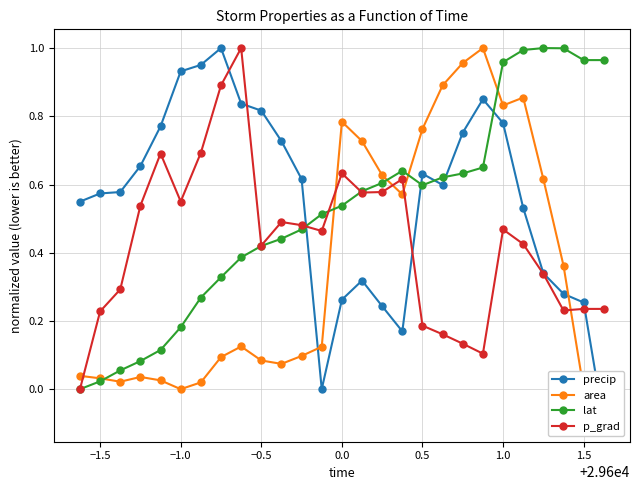

Reading left to right, list all the values displayed in this chart.

precip: 0.5	0.6	0.6	0.7	0.8	0.9	1.0	1.0	0.8	0.8	0.7	0.6	0.0	0.3	0.3	0.2	0.2	0.6	0.6	0.8	0.9	0.8	0.5	0.3	0.3	0.3	-0.1
area: 0.0	0.0	0.0	0.0	0.0	0.0	0.0	0.1	0.1	0.1	0.1	0.1	0.1	0.8	0.7	0.6	0.6	0.8	0.9	1.0	1.0	0.8	0.9	0.6	0.4	0.0	-0.0
lat: 0.0	0.0	0.1	0.1	0.1	0.2	0.3	0.3	0.4	0.4	0.4	0.5	0.5	0.5	0.6	0.6	0.6	0.6	0.6	0.6	0.6	1.0	1.0	1.0	1.0	1.0	1.0
p_grad: 0.0	0.2	0.3	0.5	0.7	0.6	0.7	0.9	1.0	0.4	0.5	0.5	0.5	0.6	0.6	0.6	0.6	0.2	0.2	0.1	0.1	0.5	0.4	0.3	0.2	0.2	0.2